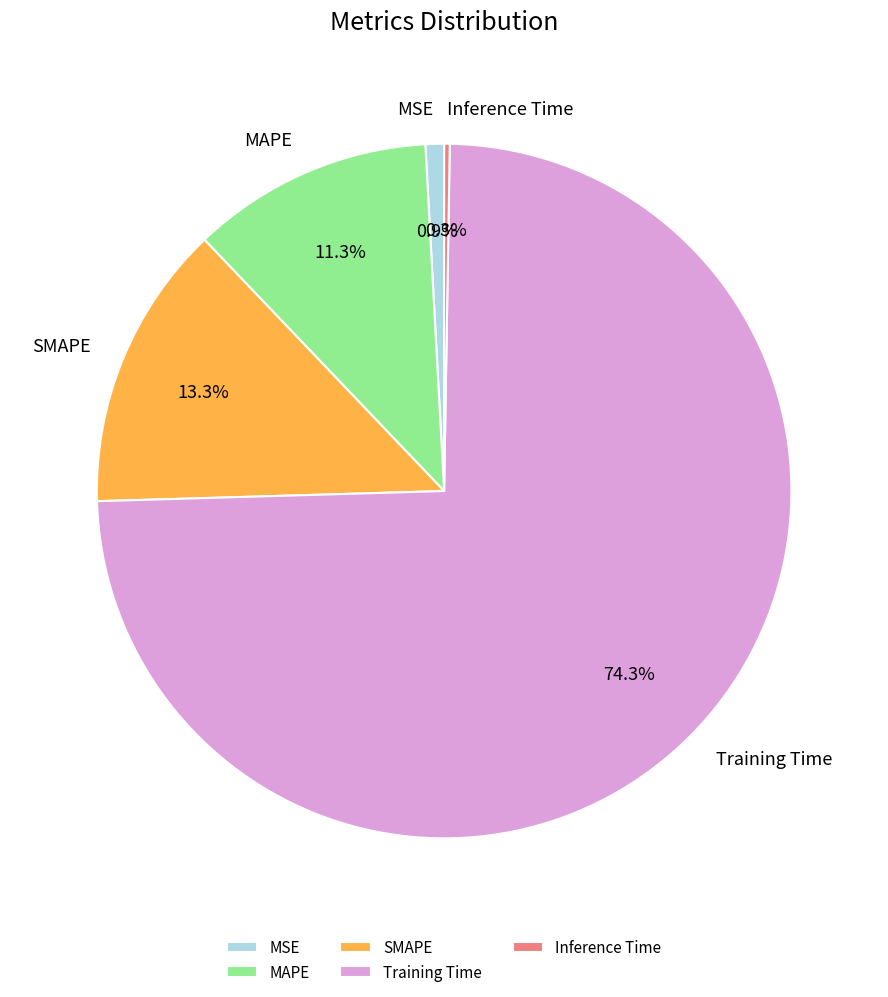

Which slice is the largest?

Training Time